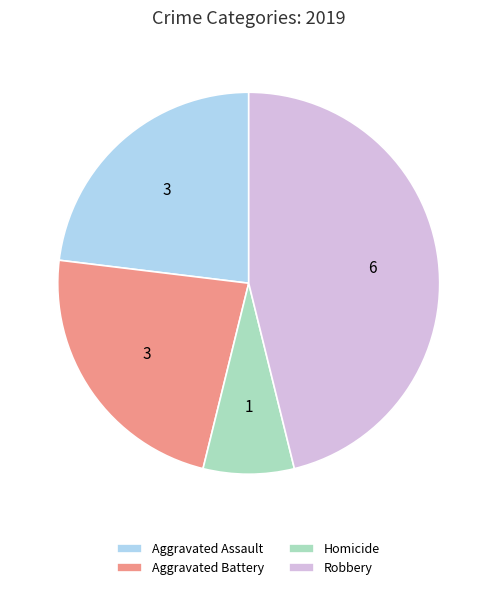

Which slice is the largest?

Robbery